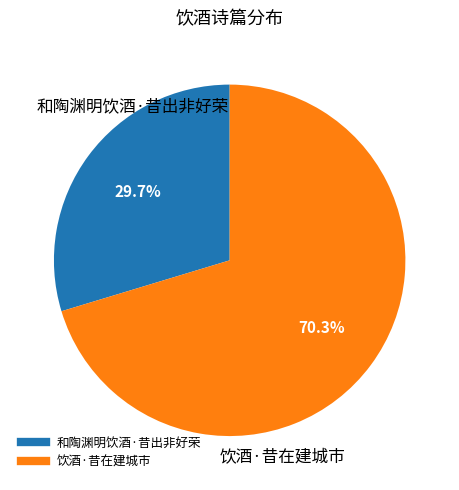

To the nearest percent, what portion does 饮酒·昔在建城市 represent?

70%